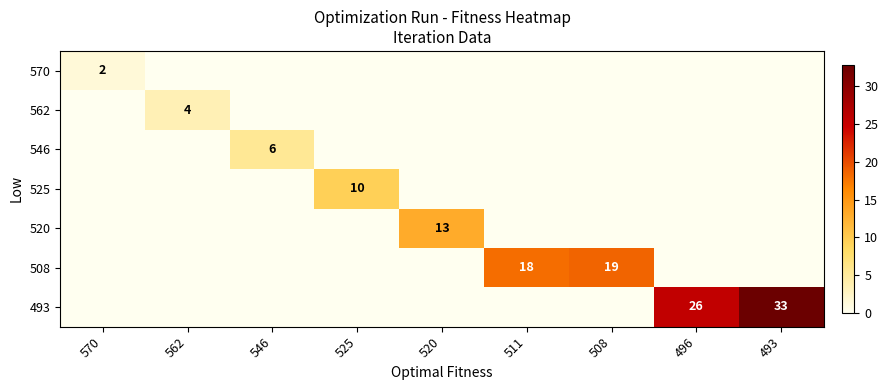

Is it true that 570 equals 2 at 570?

True